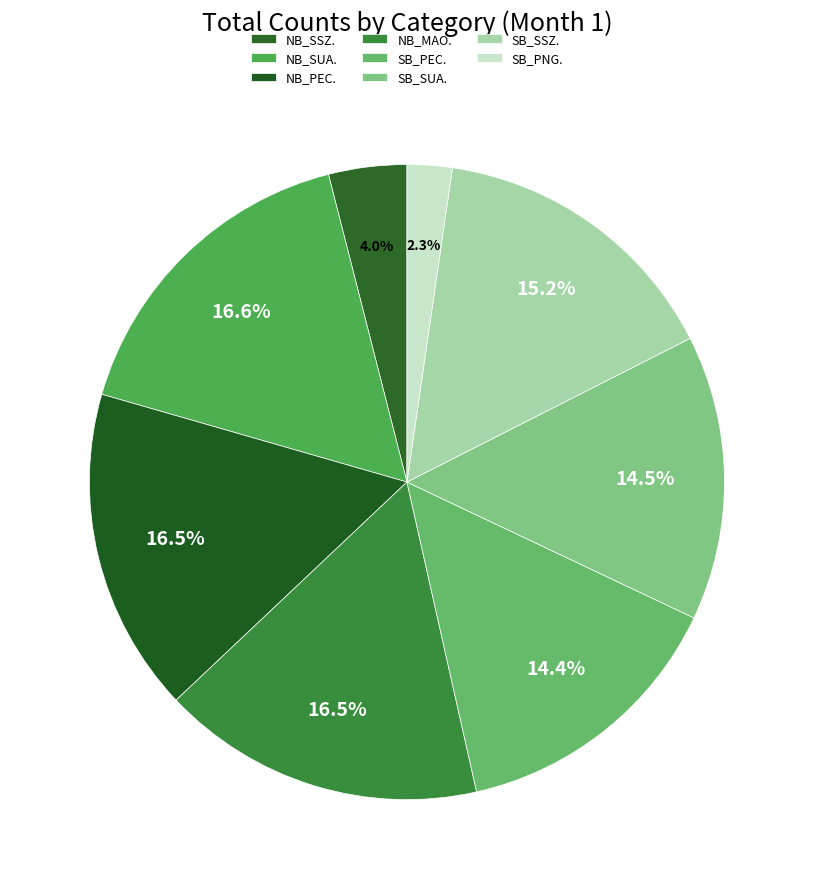

To the nearest percent, what is the combined percentage of SB_SUA. and NB_MAO.?

31%